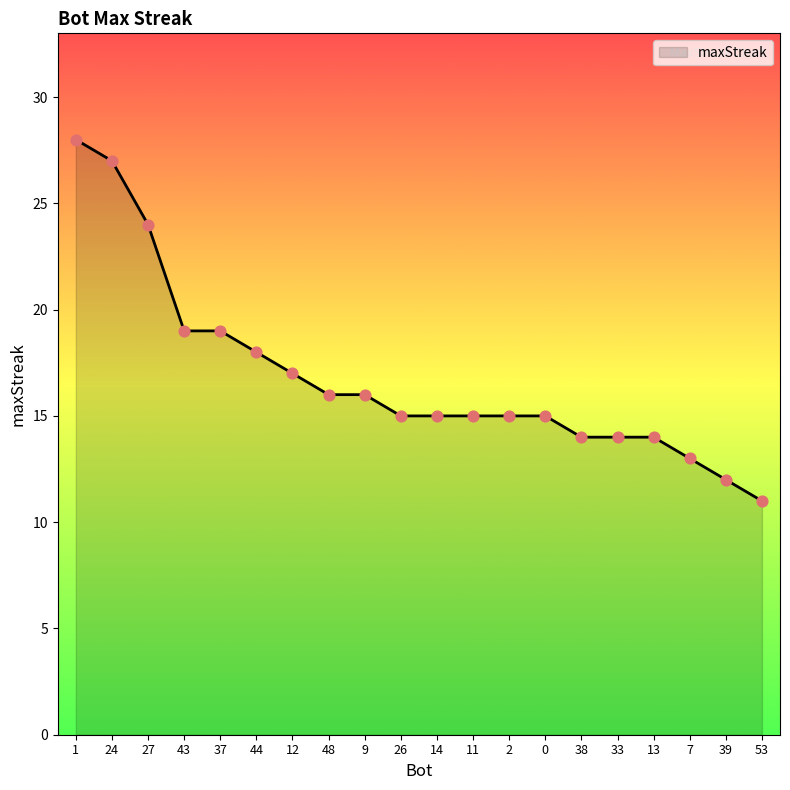

Between 38 and 26, which is larger?

26